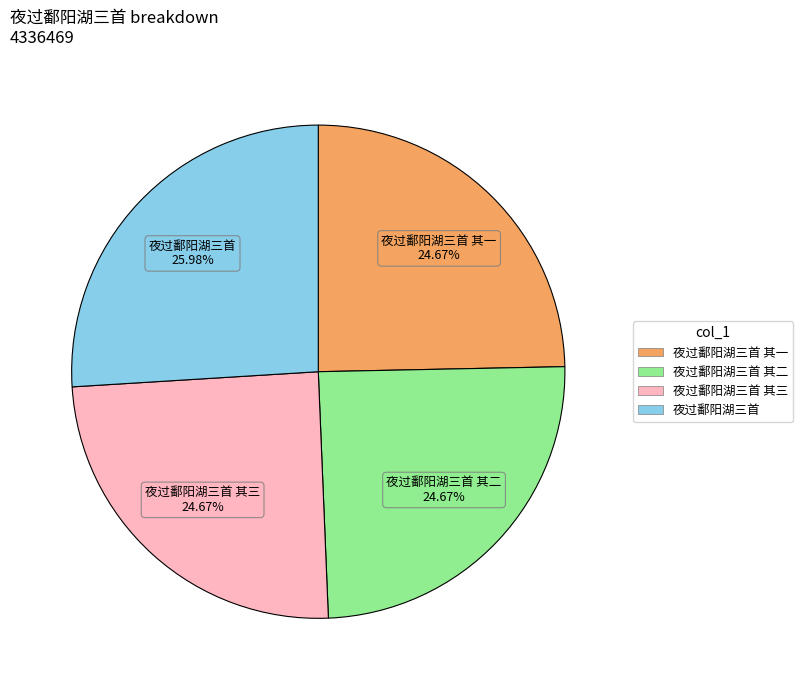

How many slices are in this pie chart?

4